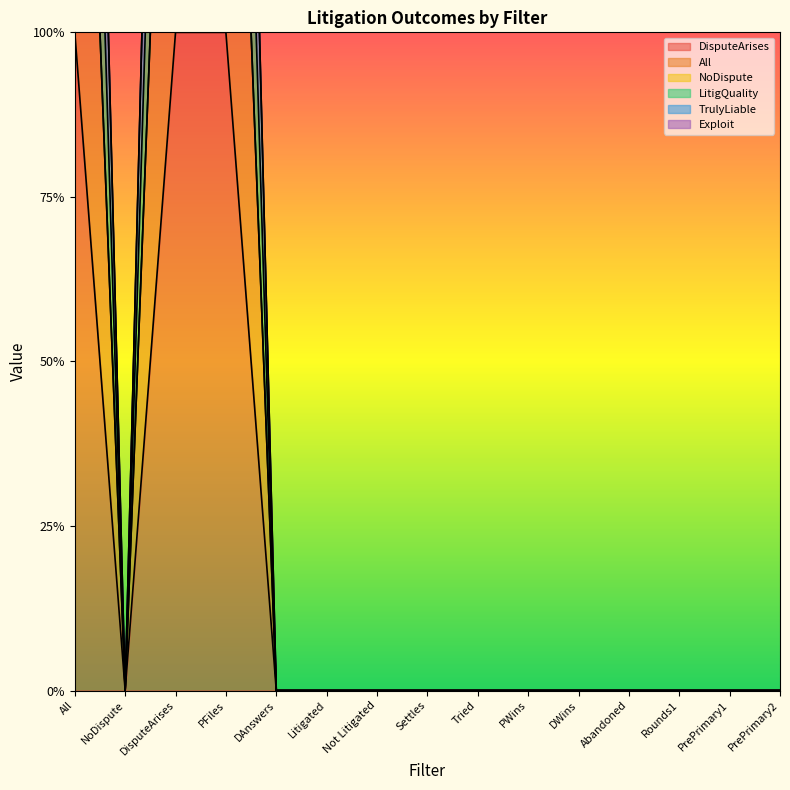

At how many categories does at least one series exceed 1?

3